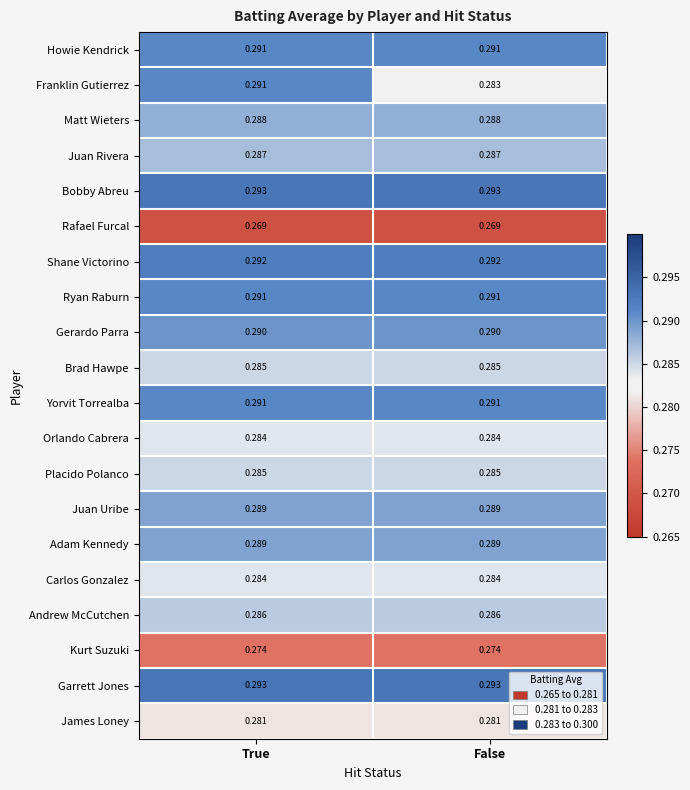

Is the value of Garrett Jones at False greater than the value of Franklin Gutierrez at True?

Yes